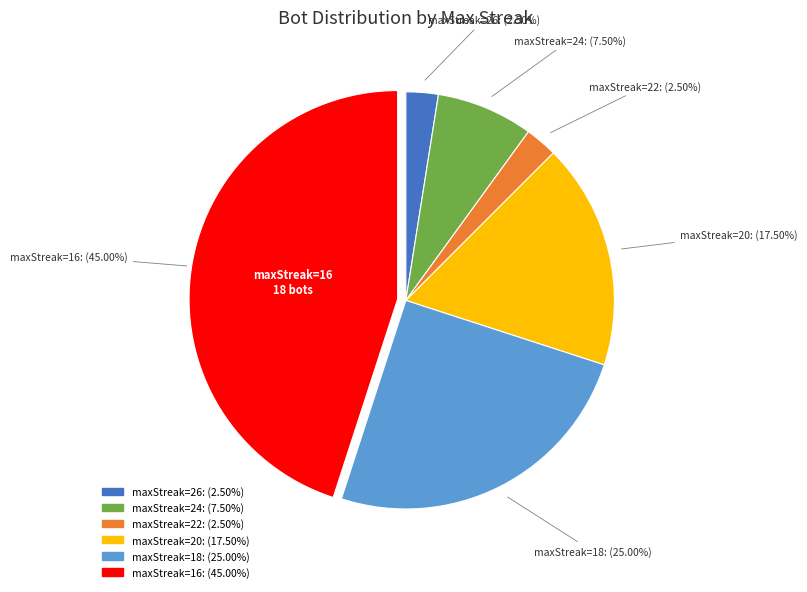

Is there a majority slice in this chart?

No